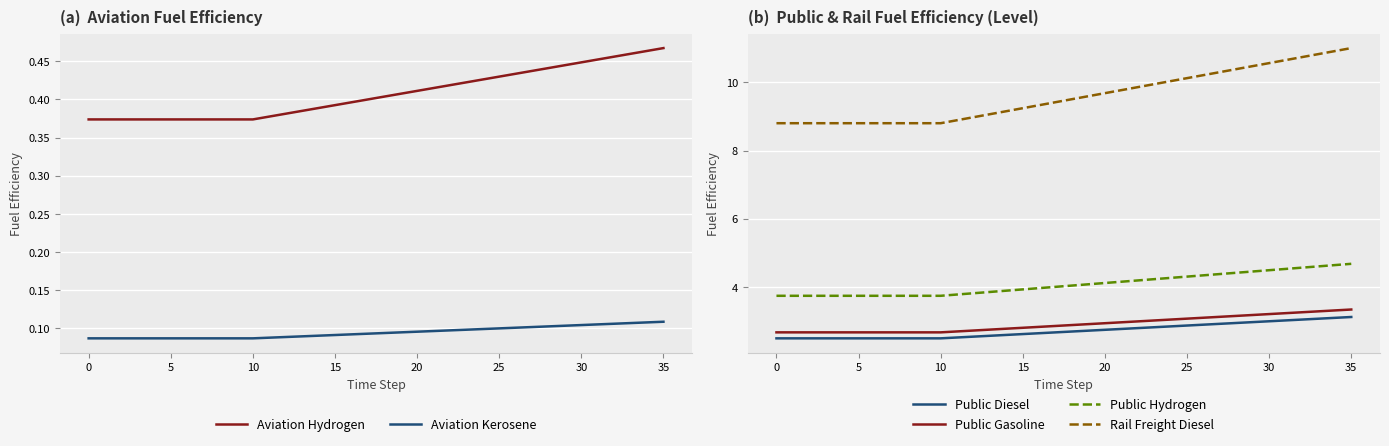

What is the sum of all Public Gasoline values?

105.0